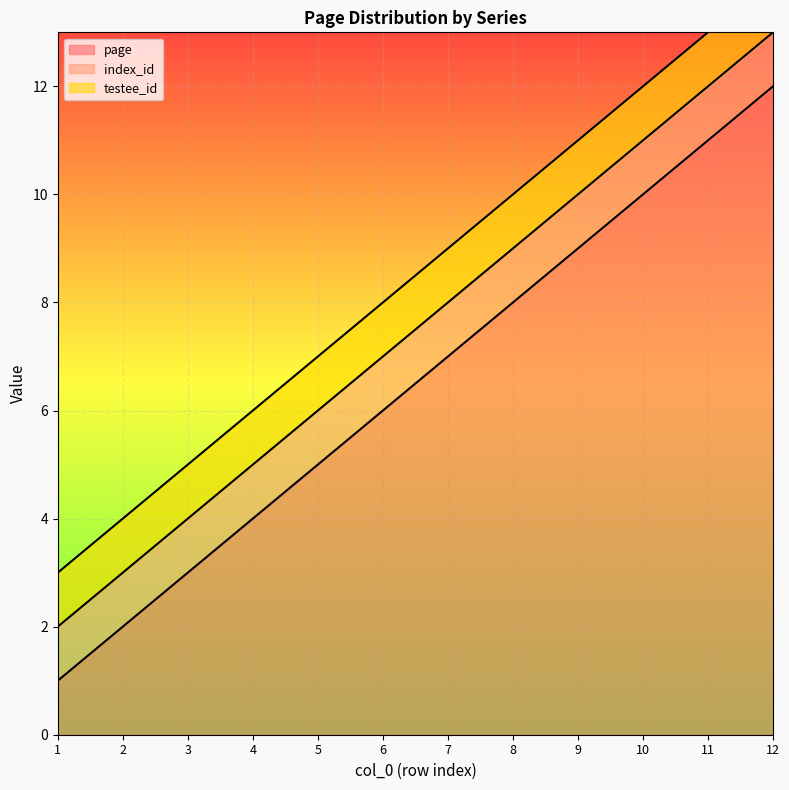

At which category is the sum across all series the highest?

12